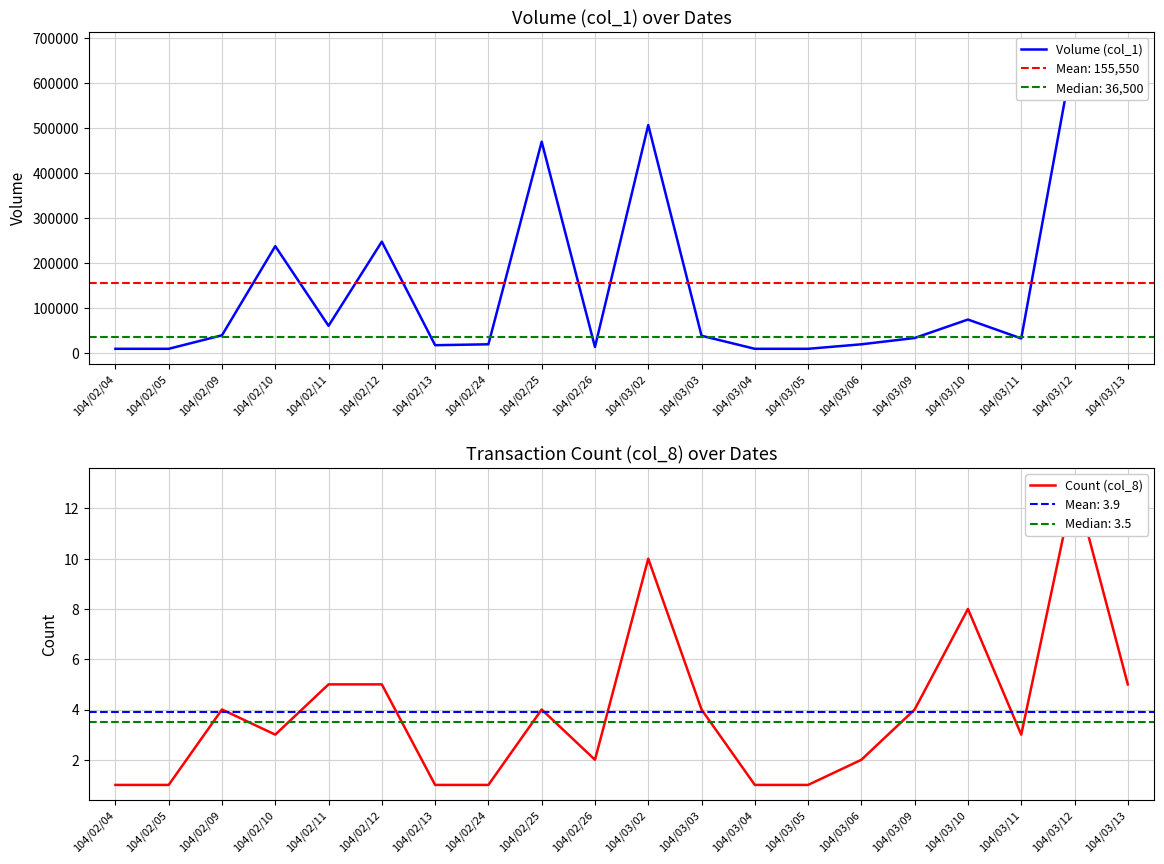

True or false: Volume (col_1) and Count (col_8) intersect in this chart.

False